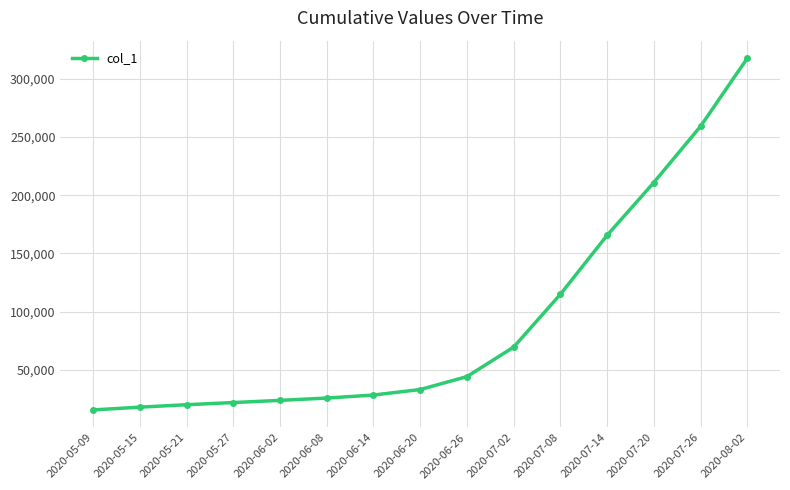

Is it true that the value at 2020-06-14 is 28597.2?

True